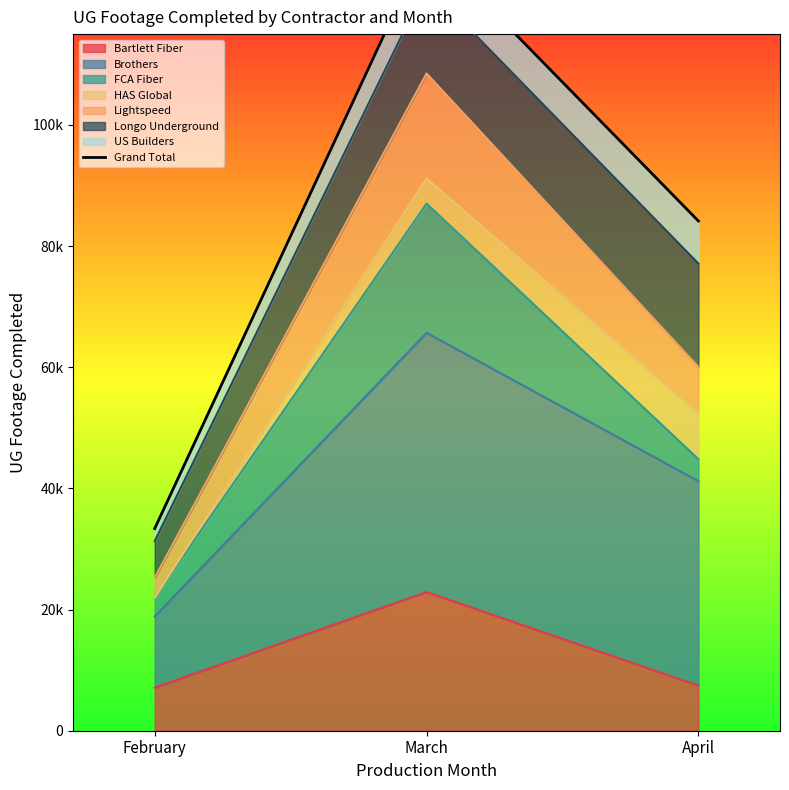

What is the ratio of the value at April to the value at March?

0.6